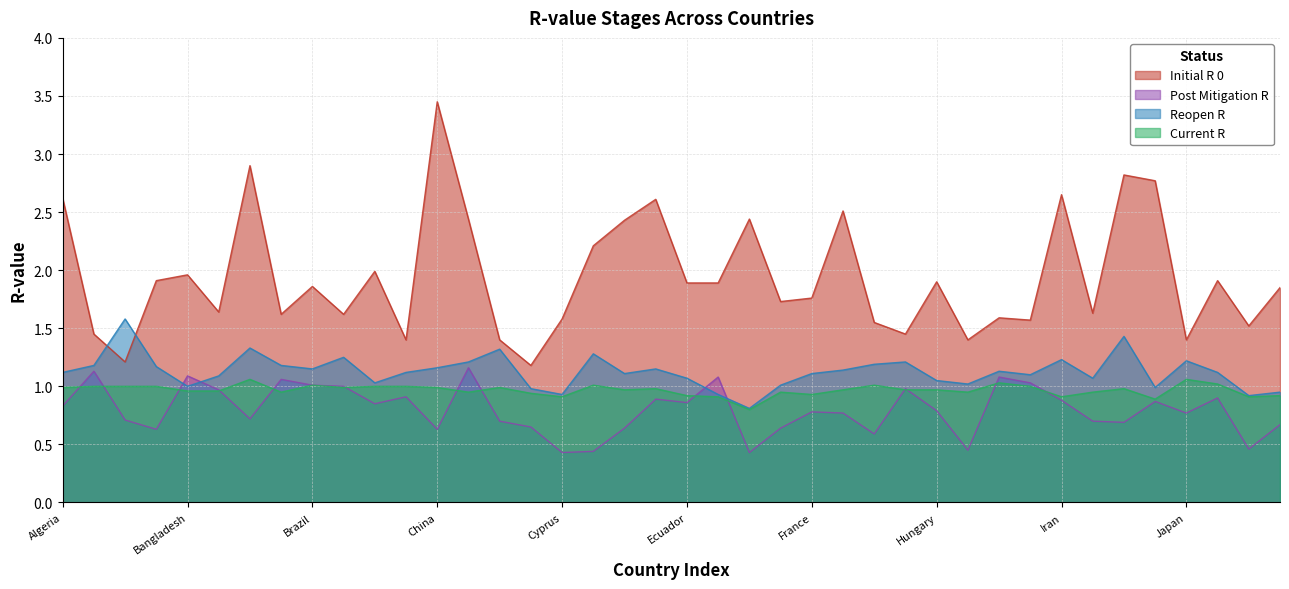

Reading left to right, list all the values displayed in this chart.

initial_r_0: Algeria=2.6	Argentina=1.4	Australia=1.2	Austria=1.9	Bangladesh=2.0	Belarus=1.6	Belgium=2.9	Bolivia=1.6	Brazil=1.9	Bulgaria=1.6	Canada=2.0	Chile=1.4	China=3.5	Colombia=2.4	Croatia=1.4	Cuba=1.2	Cyprus=1.6	Czechia=2.2	Denmark=2.4	Dominican Republic=2.6	Ecuador=1.9	Egypt=1.9	Estonia=2.4	Finland=1.7	France=1.8	Germany=2.5	Greece=1.6	Honduras=1.4	Hungary=1.9	Iceland=1.4	India=1.6	Indonesia=1.6	Iran=2.6	Ireland=1.6	Israel=2.8	Italy=2.8	Japan=1.4	Kuwait=1.9	Latvia=1.5	Lithuania=1.9
post_mitigation_r: Algeria=0.8	Argentina=1.1	Australia=0.7	Austria=0.6	Bangladesh=1.1	Belarus=1.0	Belgium=0.7	Bolivia=1.1	Brazil=1.0	Bulgaria=1.0	Canada=0.8	Chile=0.9	China=0.6	Colombia=1.2	Croatia=0.7	Cuba=0.7	Cyprus=0.4	Czechia=0.4	Denmark=0.6	Dominican Republic=0.9	Ecuador=0.9	Egypt=1.1	Estonia=0.4	Finland=0.6	France=0.8	Germany=0.8	Greece=0.6	Honduras=1.0	Hungary=0.8	Iceland=0.5	India=1.1	Indonesia=1.0	Iran=0.9	Ireland=0.7	Israel=0.7	Italy=0.9	Japan=0.8	Kuwait=0.9	Latvia=0.5	Lithuania=0.7
reopen_r: Algeria=1.1	Argentina=1.2	Australia=1.6	Austria=1.2	Bangladesh=1.0	Belarus=1.1	Belgium=1.3	Bolivia=1.2	Brazil=1.1	Bulgaria=1.2	Canada=1.0	Chile=1.1	China=1.2	Colombia=1.2	Croatia=1.3	Cuba=1.0	Cyprus=0.9	Czechia=1.3	Denmark=1.1	Dominican Republic=1.1	Ecuador=1.1	Egypt=0.9	Estonia=0.8	Finland=1.0	France=1.1	Germany=1.1	Greece=1.2	Honduras=1.2	Hungary=1.1	Iceland=1.0	India=1.1	Indonesia=1.1	Iran=1.2	Ireland=1.1	Israel=1.4	Italy=1.0	Japan=1.2	Kuwait=1.1	Latvia=0.9	Lithuania=0.9
current_r: Algeria=1.0	Argentina=1.0	Australia=1.0	Austria=1.0	Bangladesh=1.0	Belarus=1.0	Belgium=1.1	Bolivia=0.9	Brazil=1.0	Bulgaria=1.0	Canada=1.0	Chile=1.0	China=1.0	Colombia=0.9	Croatia=1.0	Cuba=0.9	Cyprus=0.9	Czechia=1.0	Denmark=1.0	Dominican Republic=1.0	Ecuador=0.9	Egypt=0.9	Estonia=0.8	Finland=0.9	France=0.9	Germany=1.0	Greece=1.0	Honduras=1.0	Hungary=1.0	Iceland=0.9	India=1.0	Indonesia=1.0	Iran=0.9	Ireland=0.9	Israel=1.0	Italy=0.9	Japan=1.1	Kuwait=1.0	Latvia=0.9	Lithuania=0.9